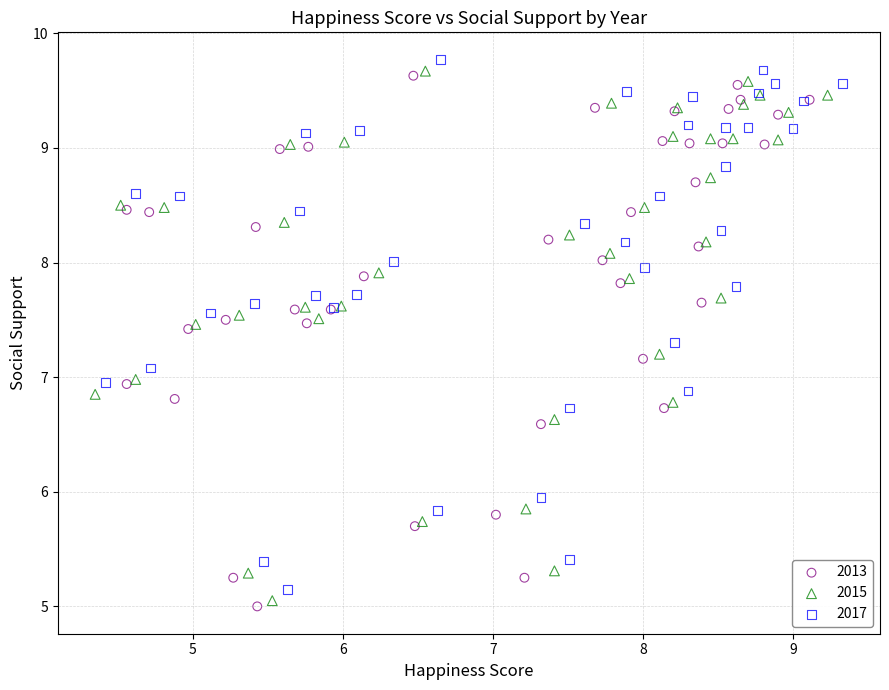

Which series has the widest spread of Y values?

2013